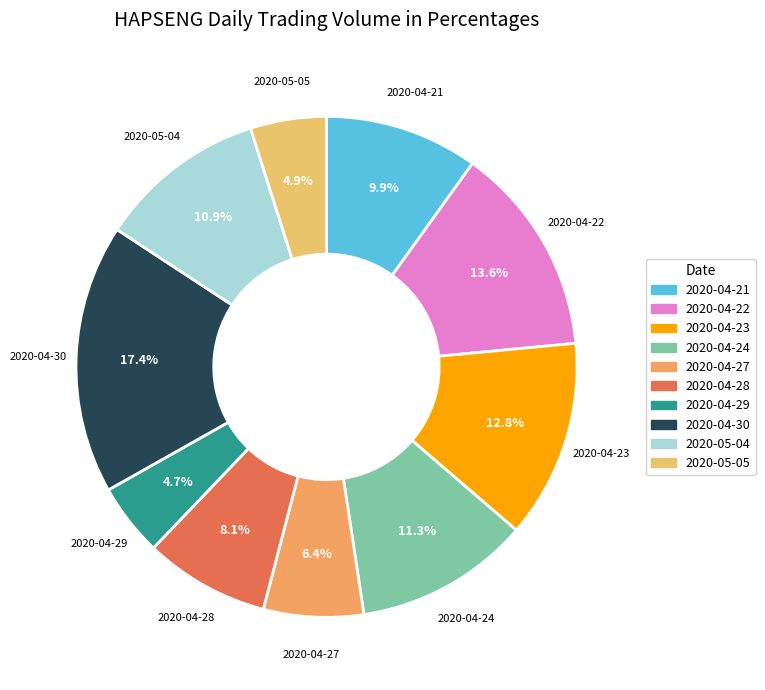

How many slices are in this pie chart?

10